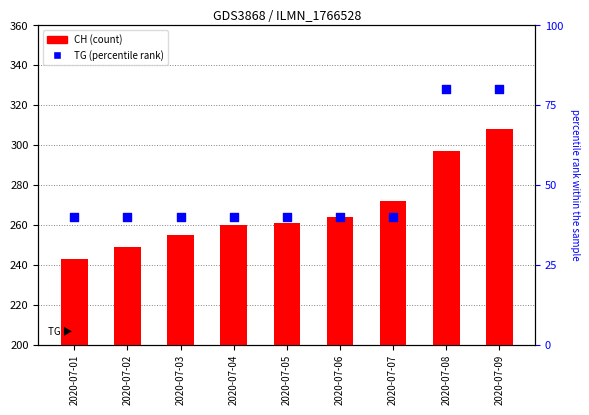

What is the total value across all series at 2020-07-06?

304